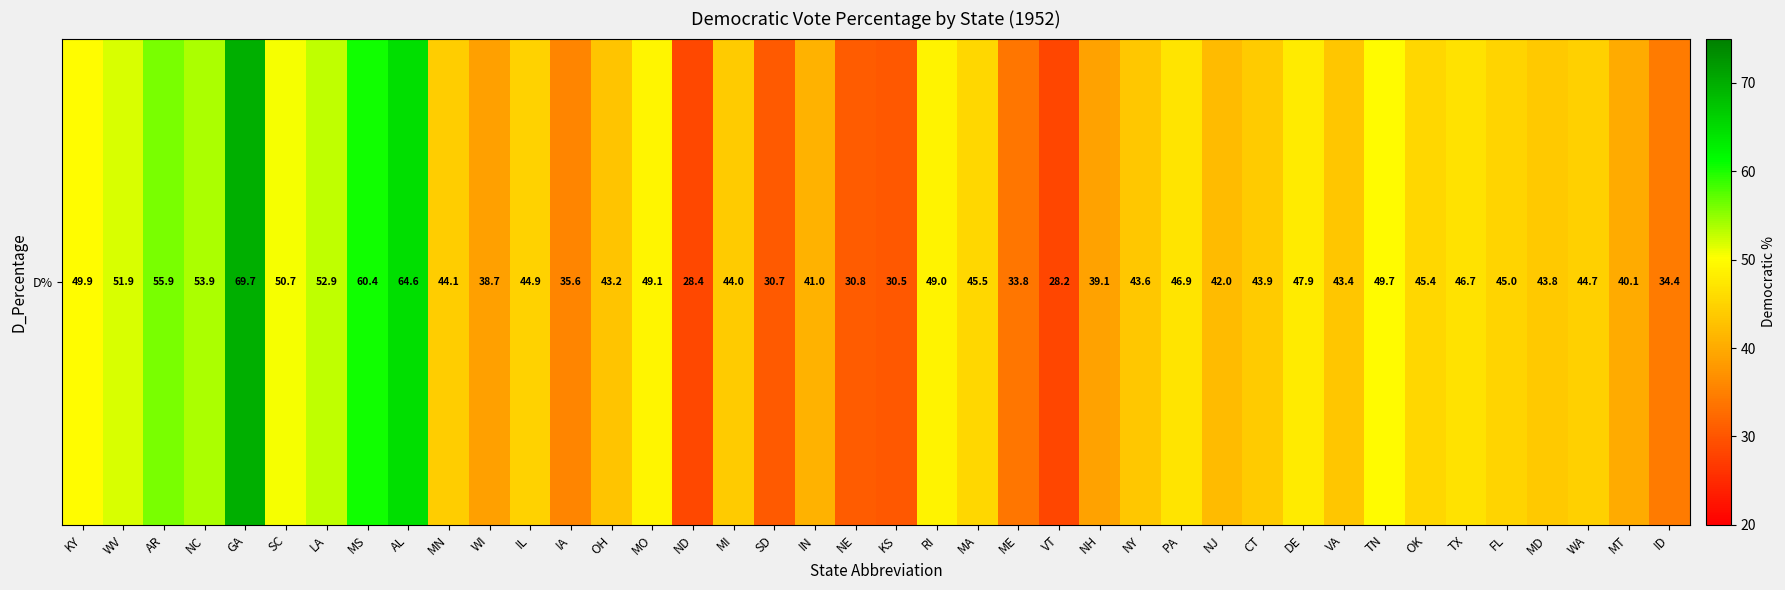

What is the change in value from WI to OK?

+6.7